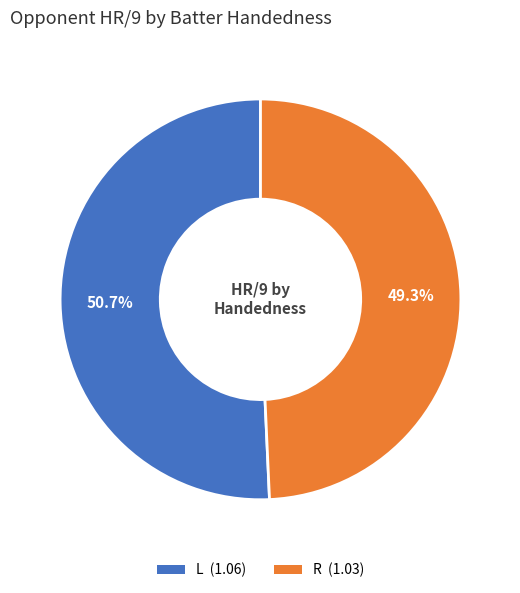

Which category has the biggest portion of the pie?

L